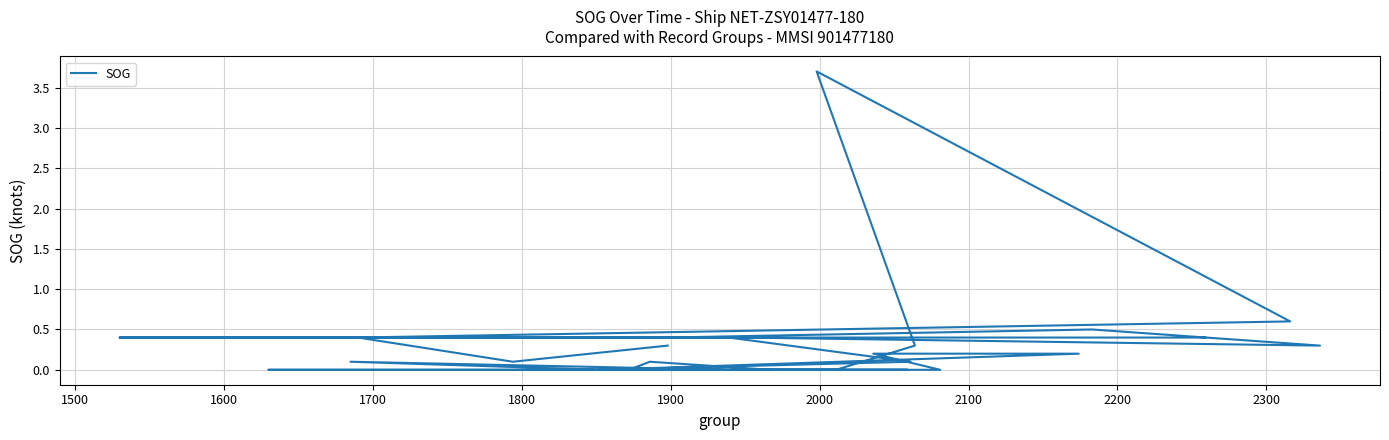

Reading left to right, list all the values displayed in this chart.

0.3	0.1	0.4	0.6	3.7	0.3	0.0	0.0	0.0	0.0	0.2	0.2	0.0	0.1	0.0	0.0	0.0	0.1	0.0	0.0	0.0	0.0	0.0	0.1	0.4	0.4	0.5	0.3	0.4	0.4	0.4	0.4